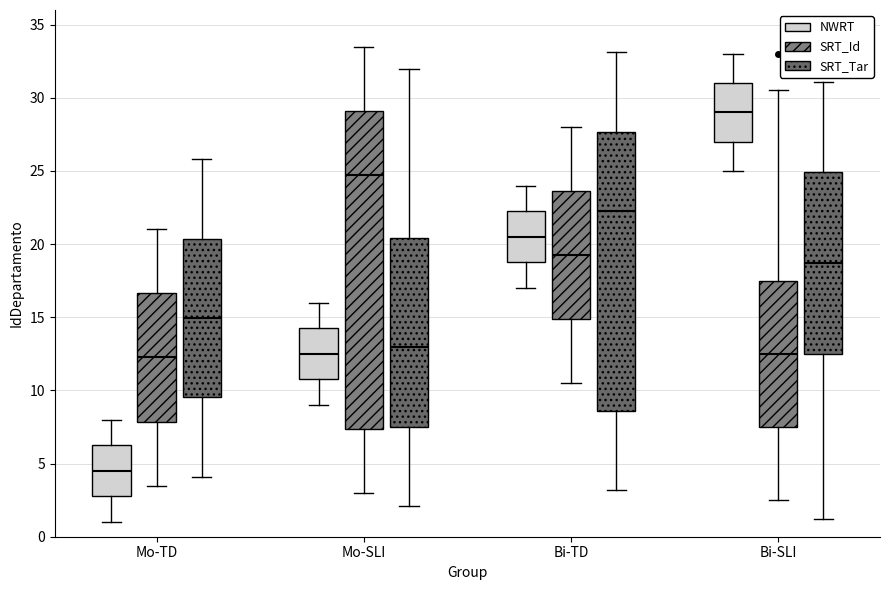

Which box is the tallest, from its lower edge to its upper edge?

Mo-SLI (SRT_Id)